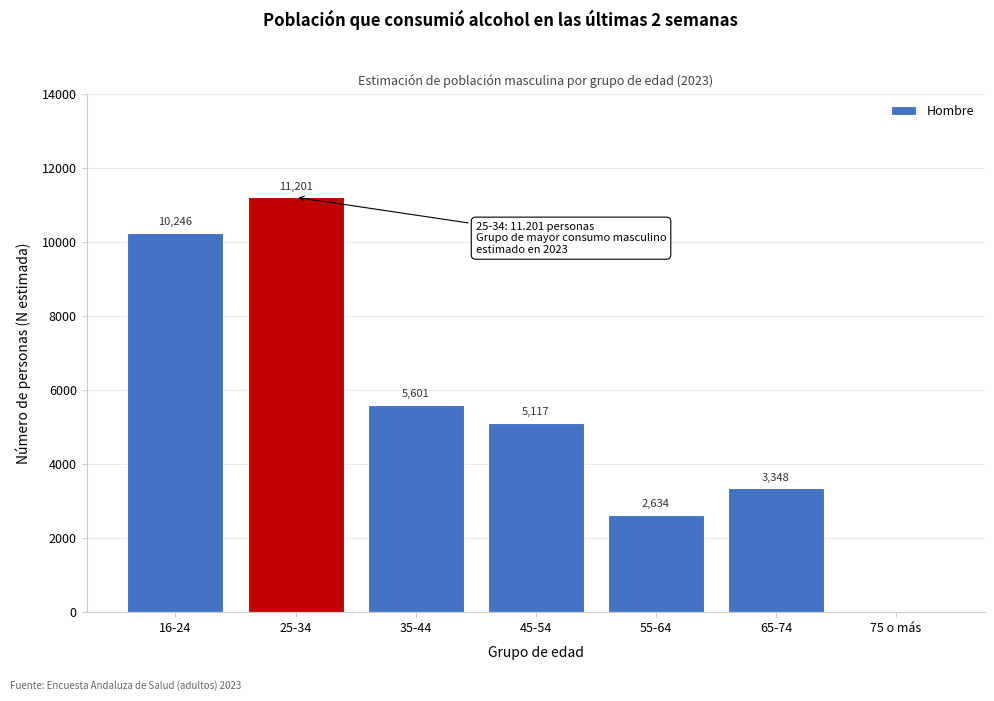

Reading left to right, list all the values displayed in this chart.

16-24=10246	25-34=11201	35-44=5601	45-54=5117	55-64=2634	65-74=3348	75 o más=0